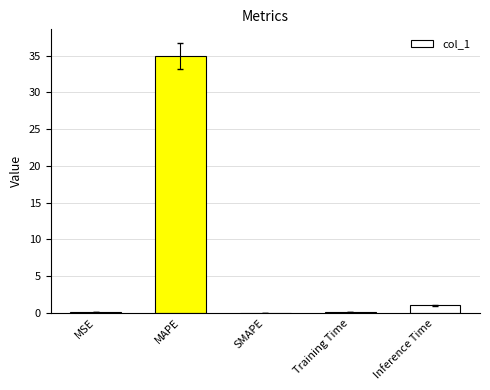

What is the maximum value shown in the chart?

35.0